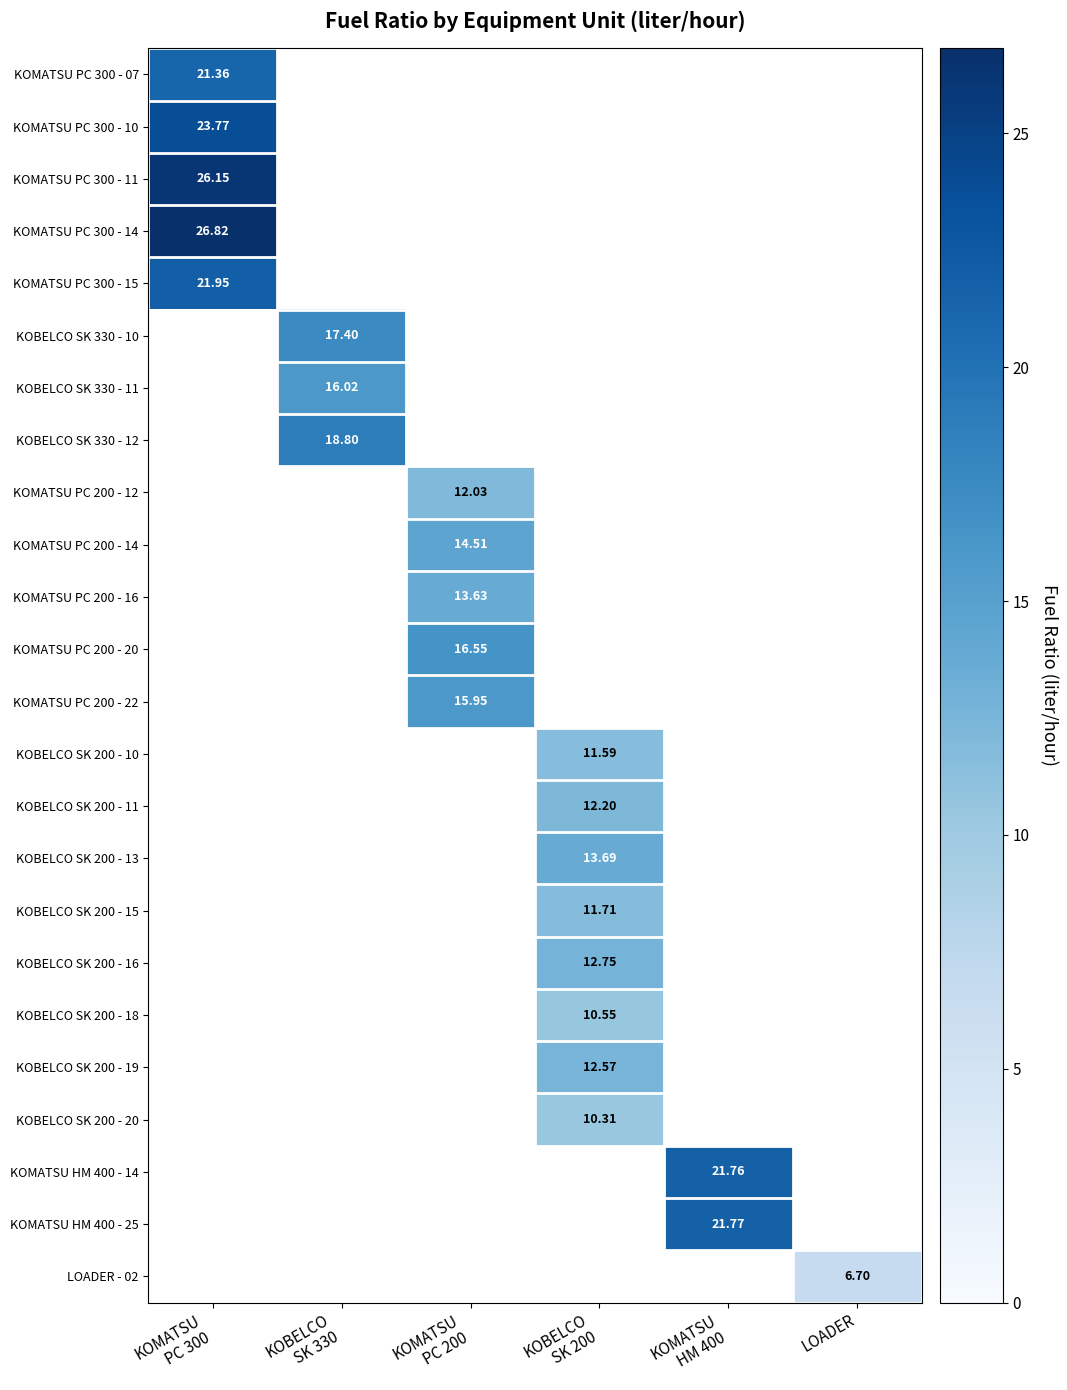

How many series are shown in this chart?

24